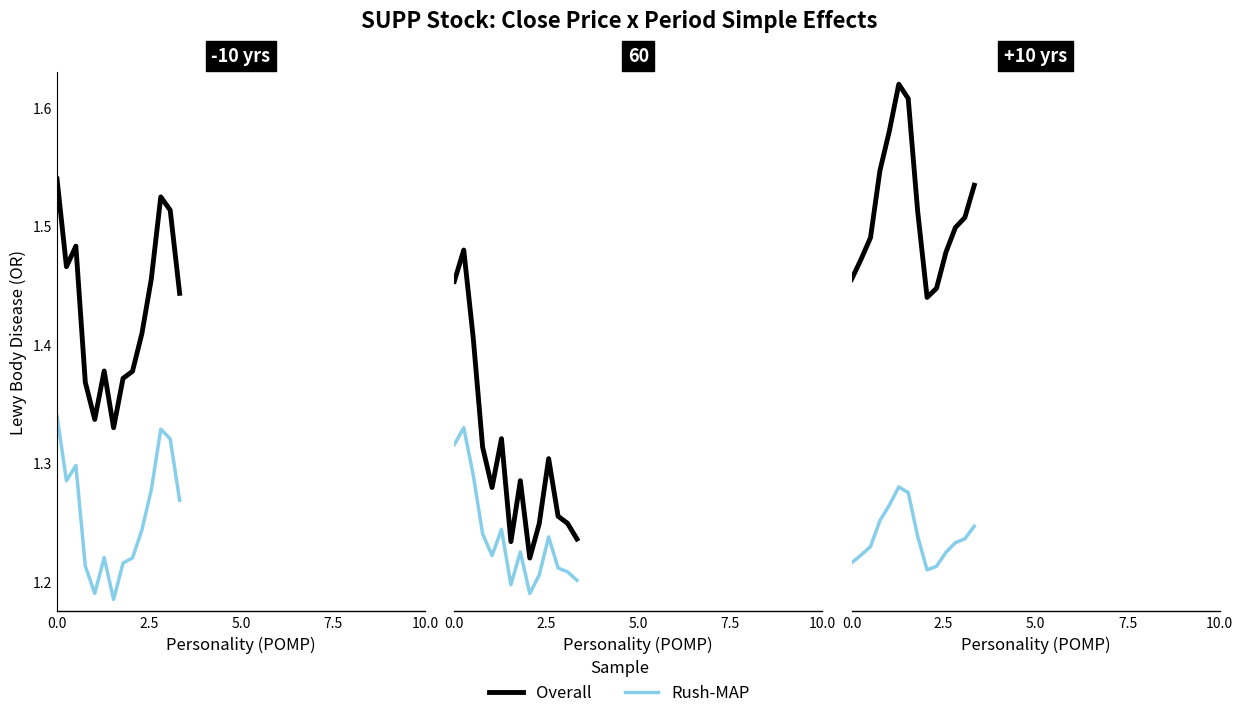

What are all the series names shown in the legend?

Overall, Rush-MAP